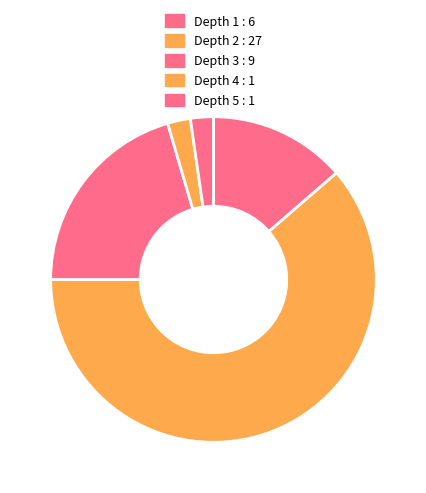

How many slices are in this pie chart?

5